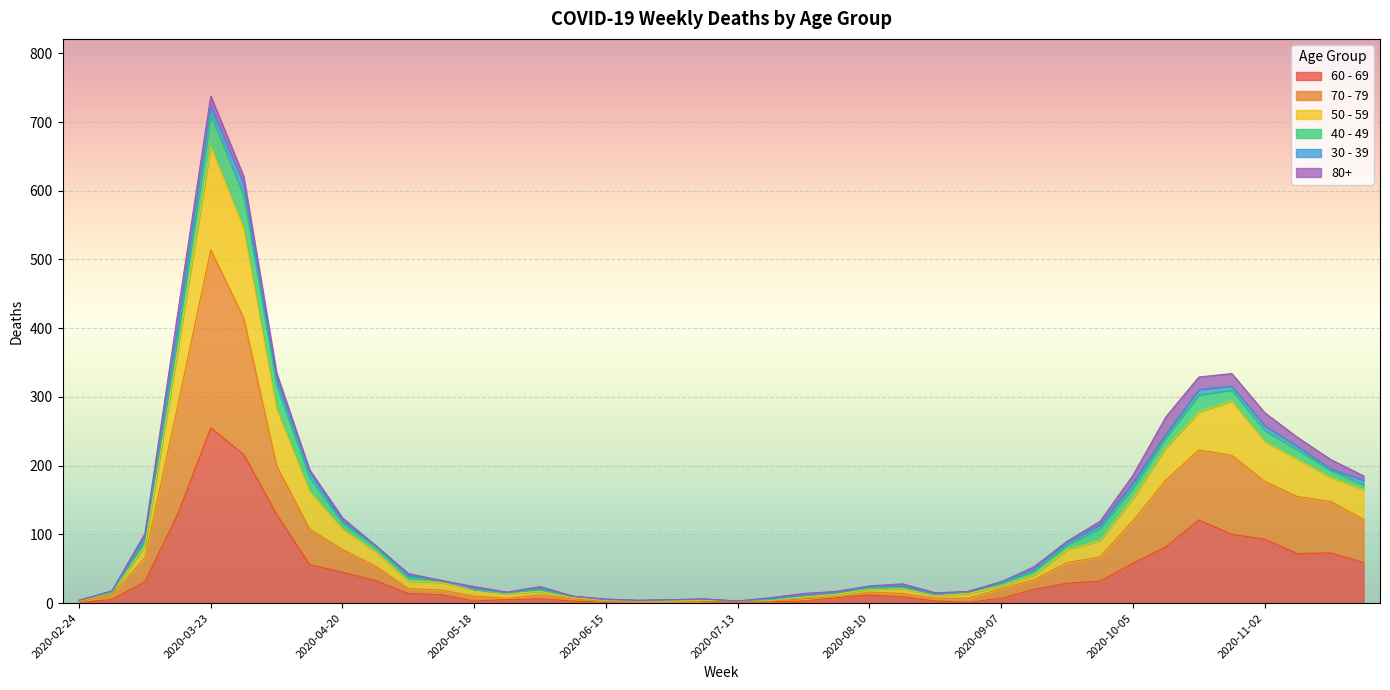

At which category is the sum across all series the highest?

2020-03-23